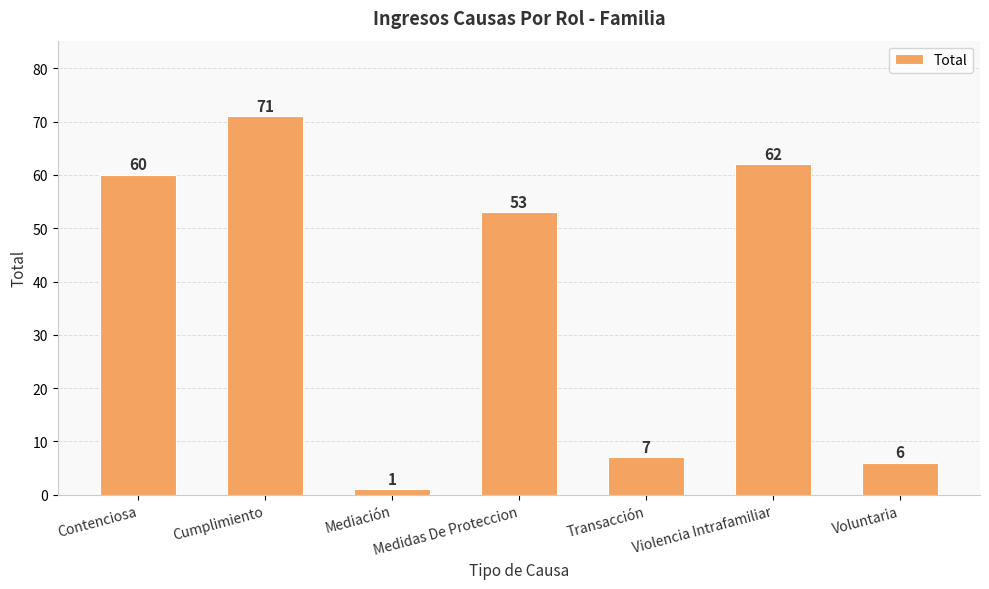

Rank the categories by value from lowest to highest.

Mediación, Voluntaria, Transacción, Medidas De Proteccion, Contenciosa, Violencia Intrafamiliar, Cumplimiento